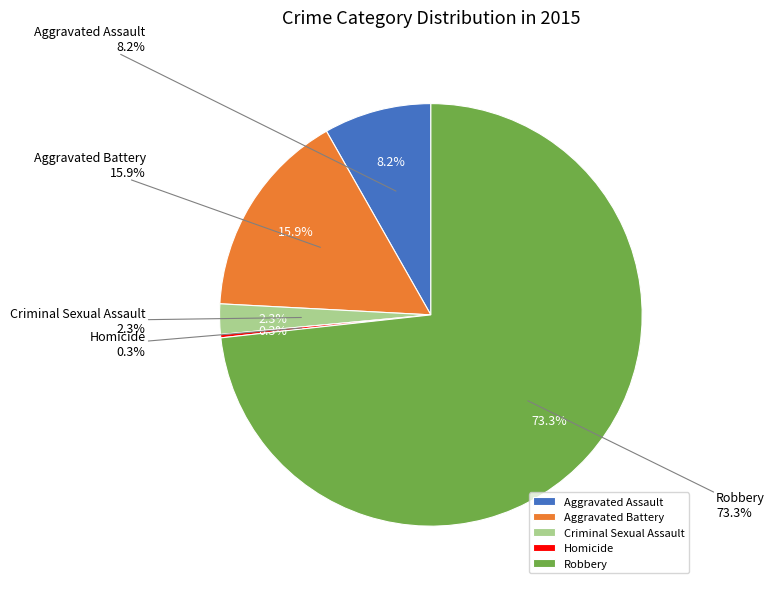

Is it true that Homicide is 1% of the pie?

False